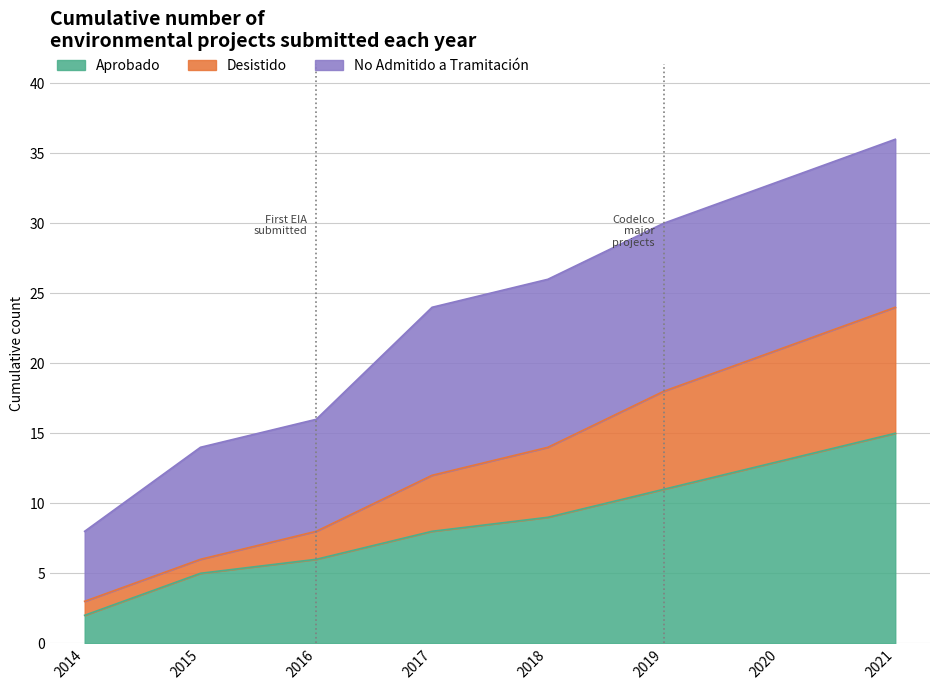

True or false: Desistido and Aprobado intersect in this chart.

False